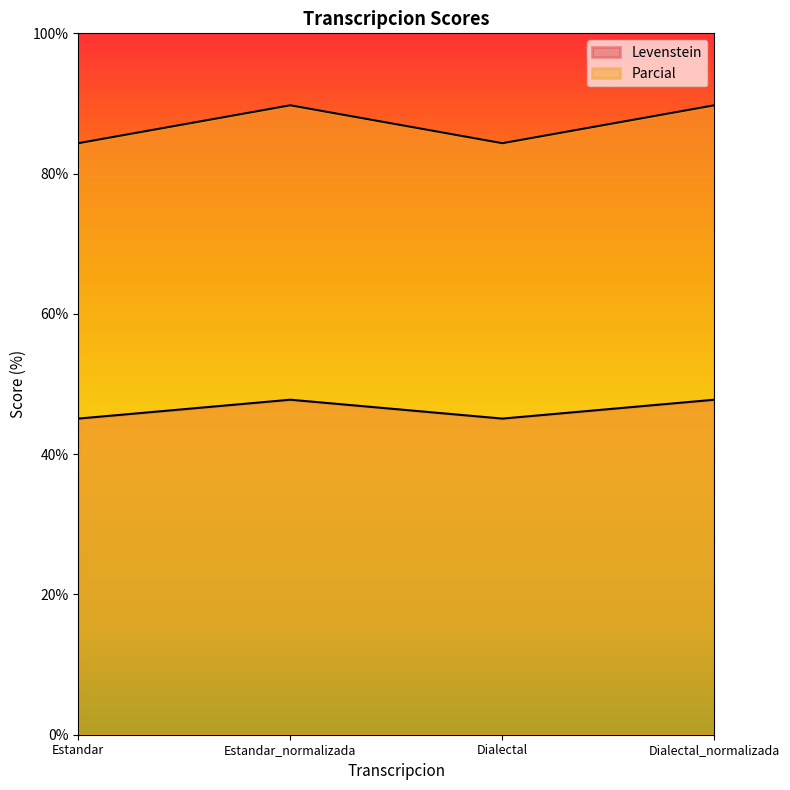

What are all the series names shown in the legend?

Levenstein, Parcial